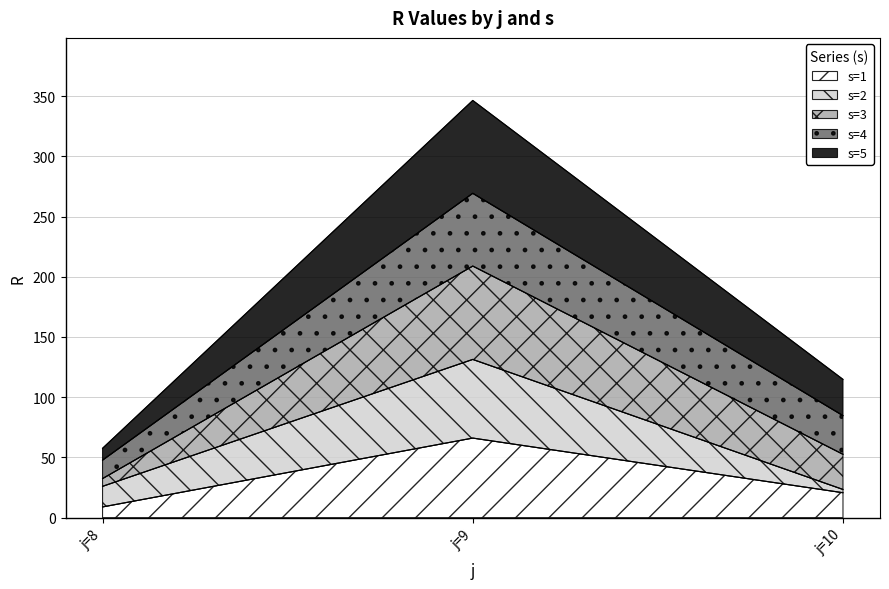

How many data points in s=1 are above 20?

2